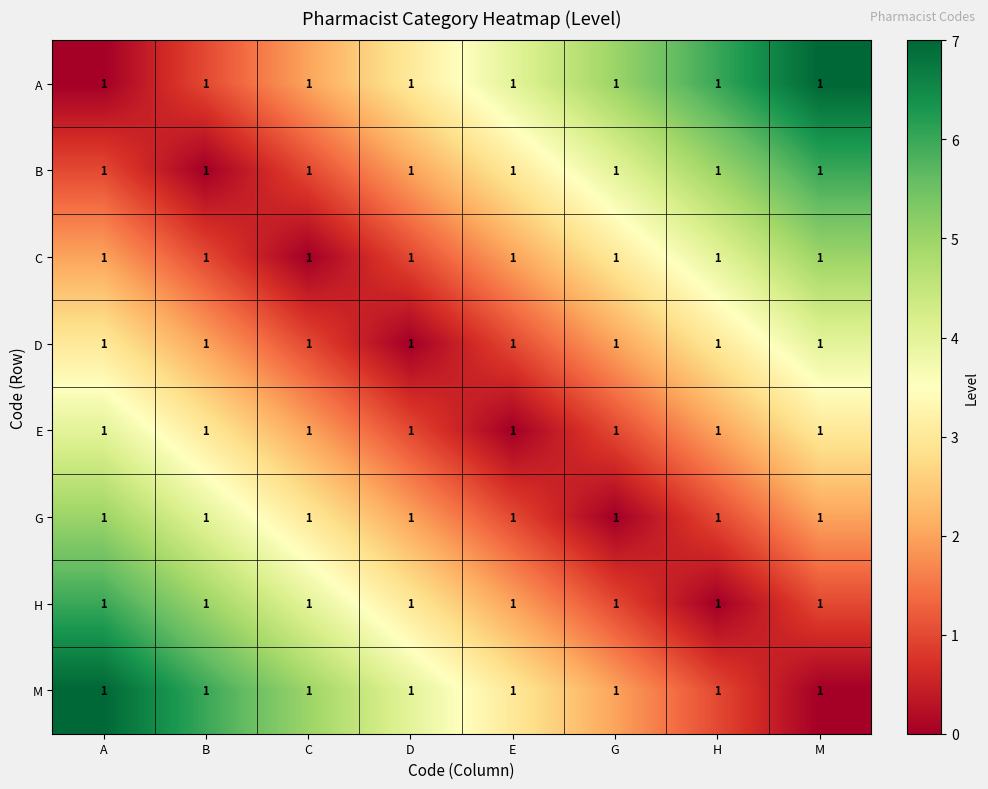

Which label corresponds to the smallest value in the chart?

A